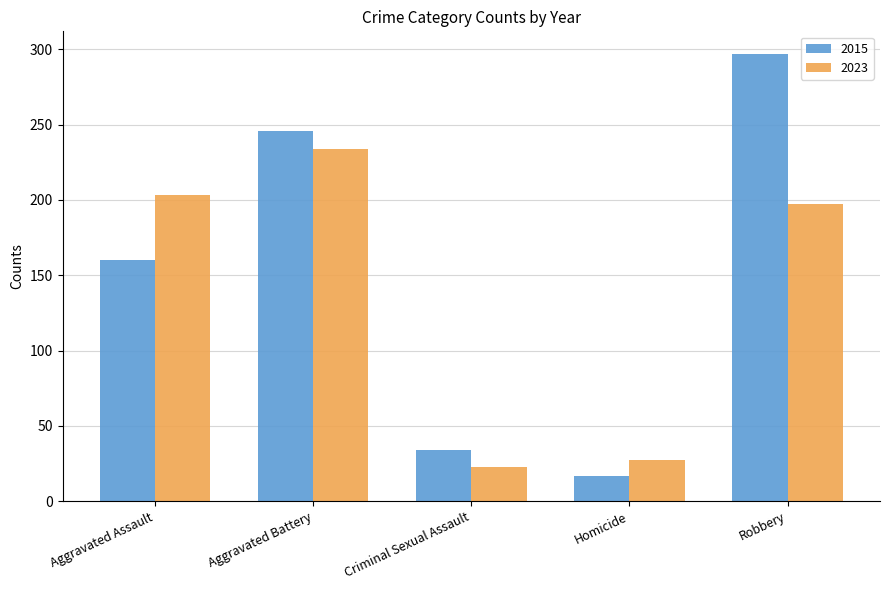

What is the sum of the 2023 values at Aggravated Assault and Criminal Sexual Assault?

226